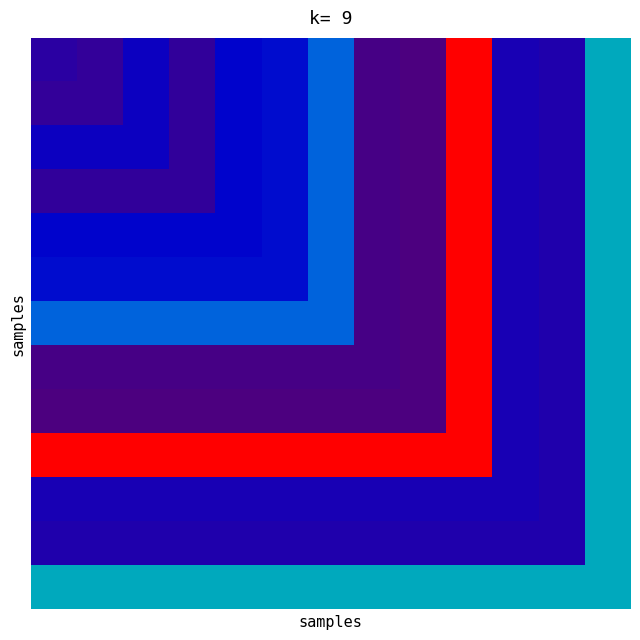

What is the smallest value displayed?

0.2